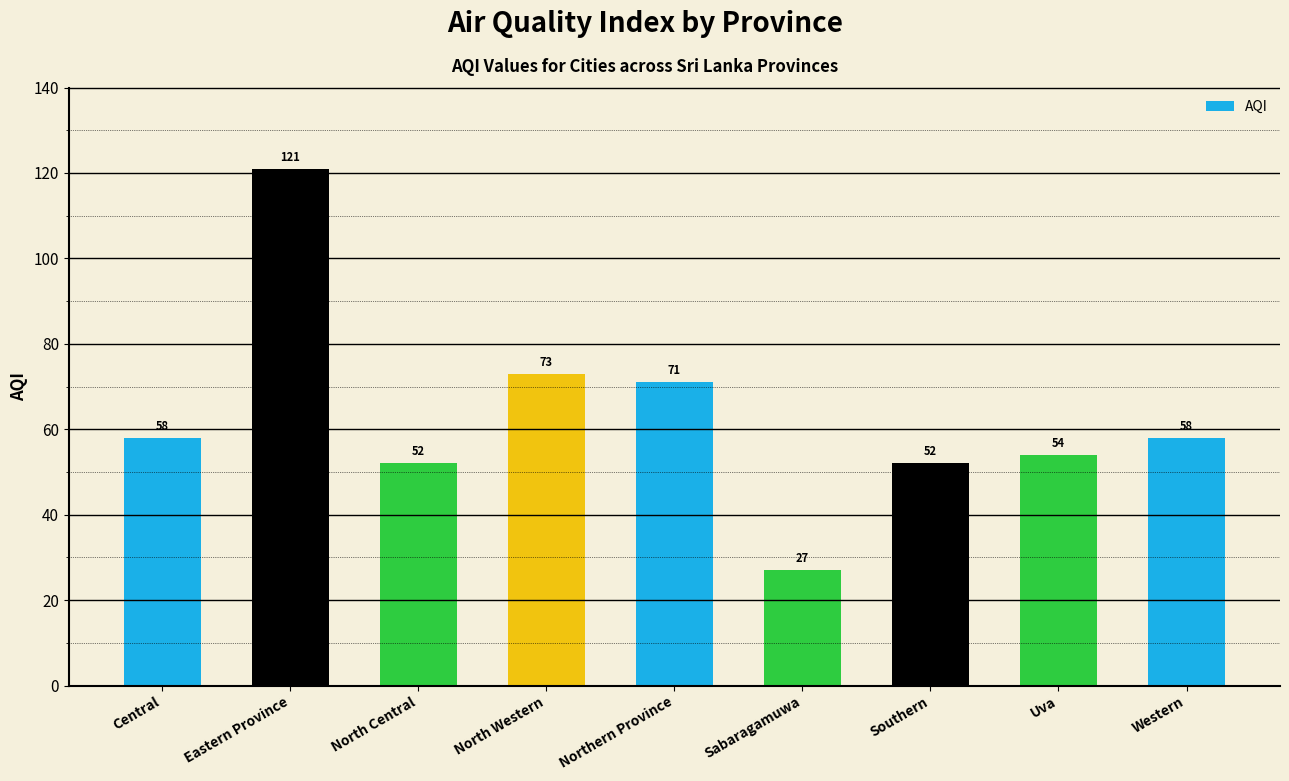

What is the label of the 9th bar from the left?

Western